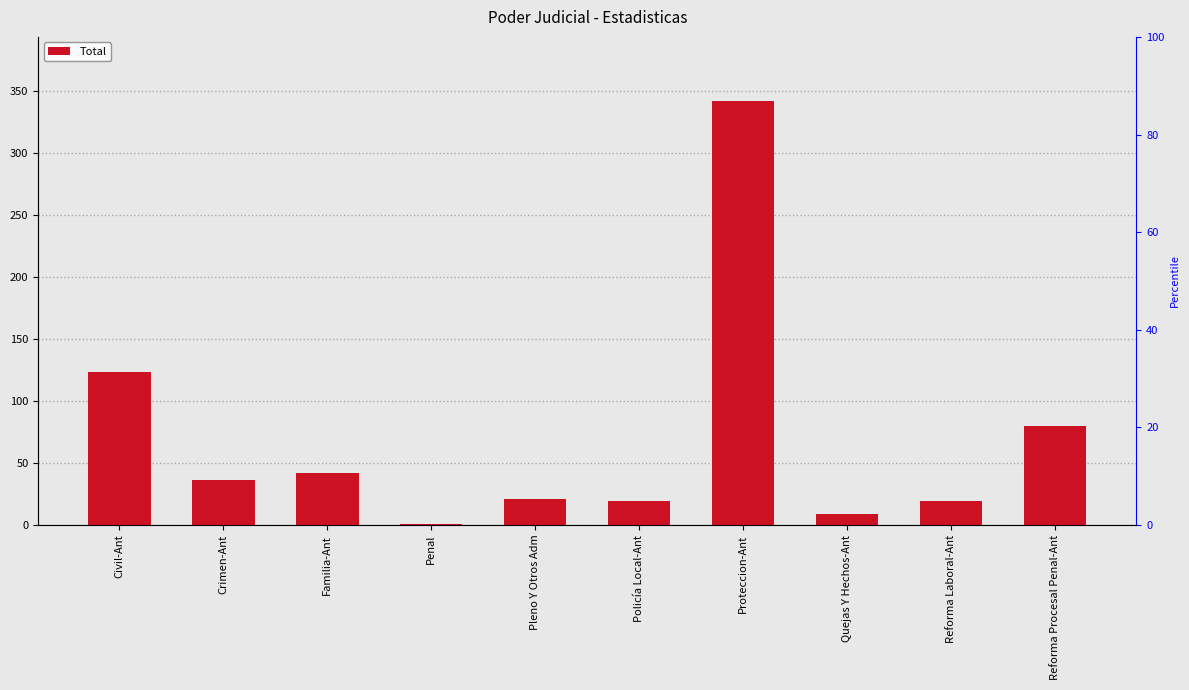

What is the ratio of the value at Pleno Y Otros Adm to the value at Quejas Y Hechos-Ant?

2.3